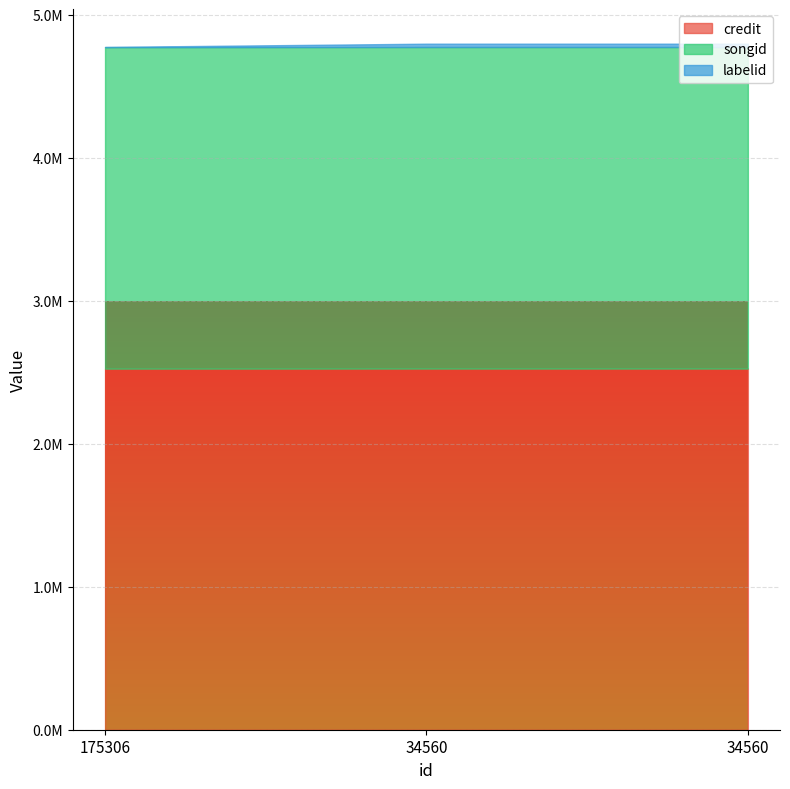

What is the total value across all series at 175306?

4779053